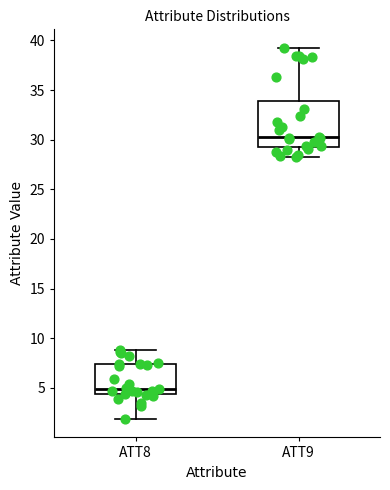

Reading left to right, transcribe this box plot: for each box, give where its median line is, the range the box spans, and where its two whiskers end, as read against the y-axis. The values are not printed on the chart, so give them approximately, as read against the axis.

ATT8: median 5.0, box 4.5 to 7.5, whiskers 2.0 to 9.0
ATT9: median 30.0, box 29.5 to 34.0, whiskers 28.0 to 39.0